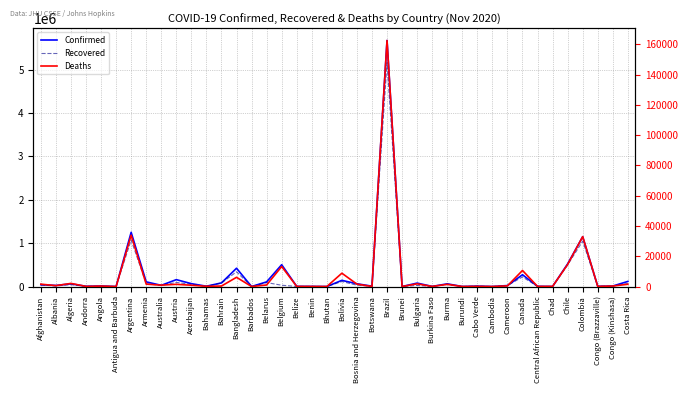

Where is the first local maximum for Deaths?

Algeria